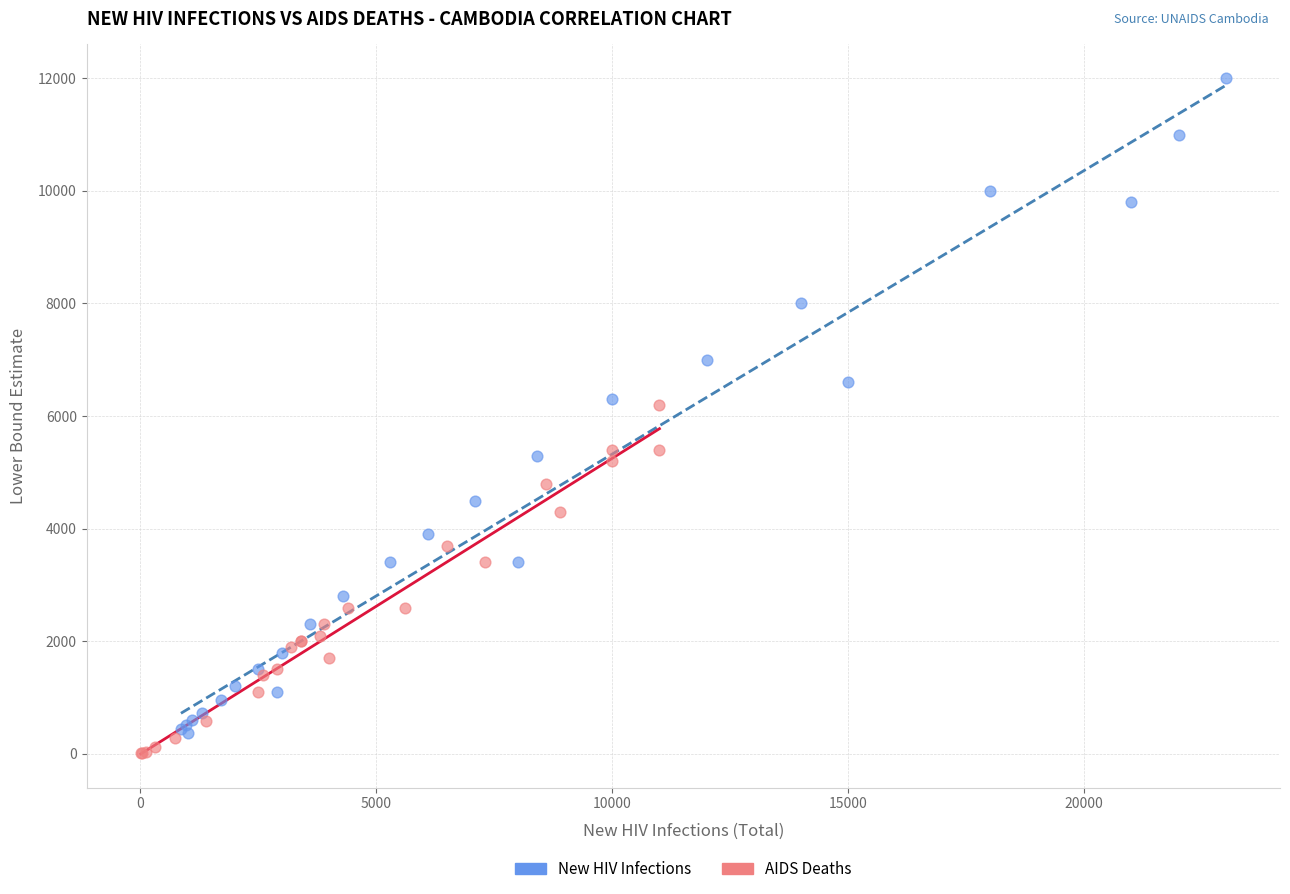

Which series has the widest spread of Y values?

New HIV Infections